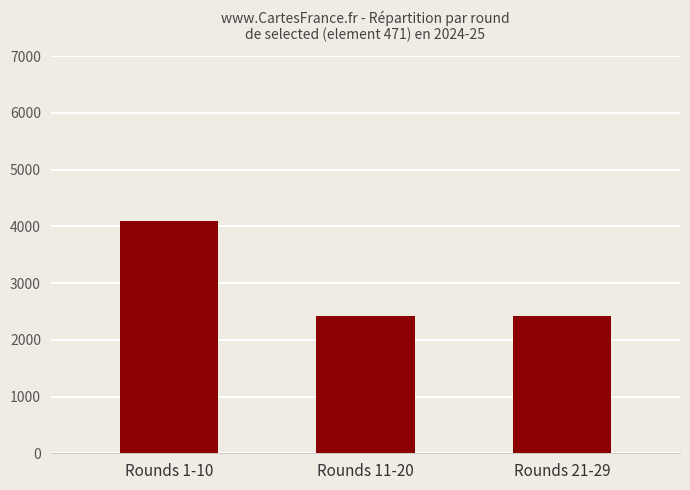

What is the value of the 1st bar from the left?

4099